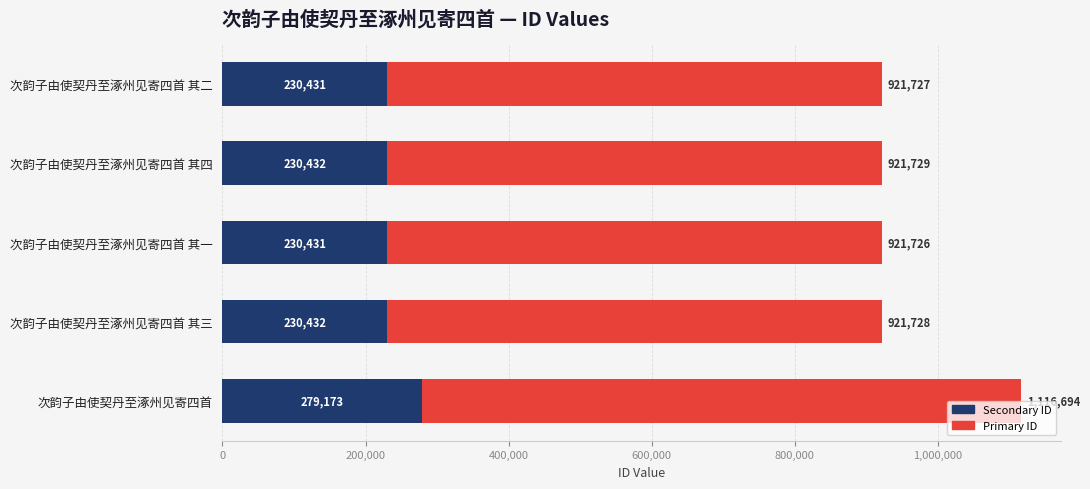

What is the total value across all series at 次韵子由使契丹至涿州见寄四首 其三?

921728